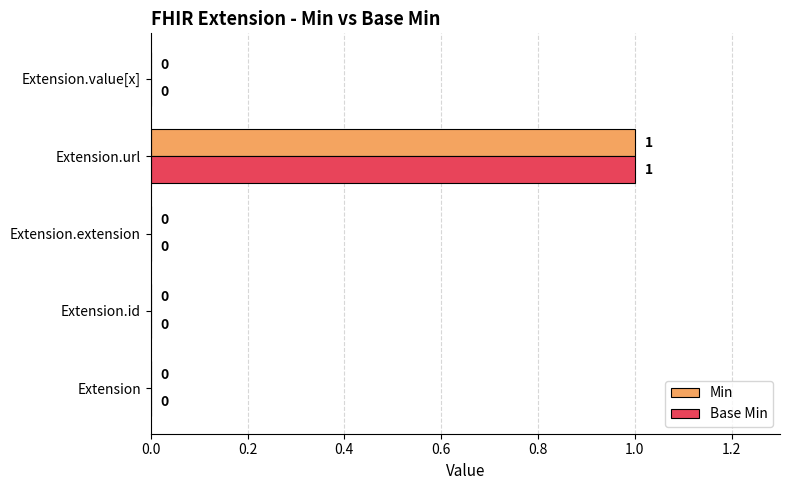

What is the maximum value for Min?

1